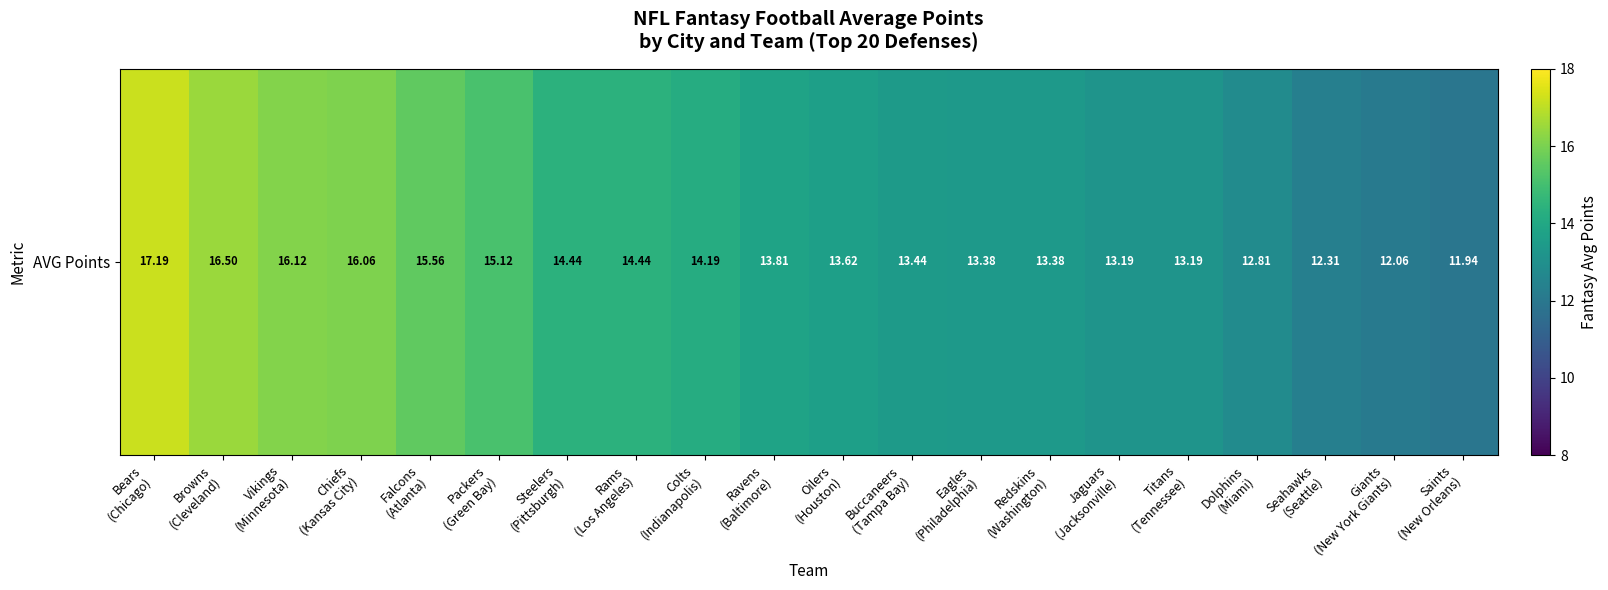

List the labels in order of value, largest first.

Bears
(Chicago), Browns
(Cleveland), Vikings
(Minnesota), Chiefs
(Kansas City), Falcons
(Atlanta), Packers
(Green Bay), Steelers
(Pittsburgh), Rams
(Los Angeles), Colts
(Indianapolis), Ravens
(Baltimore), Oilers
(Houston), Buccaneers
(Tampa Bay), Eagles
(Philadelphia), Redskins
(Washington), Jaguars
(Jacksonville), Titans
(Tennessee), Dolphins
(Miami), Seahawks
(Seattle), Giants
(New York Giants), Saints
(New Orleans)